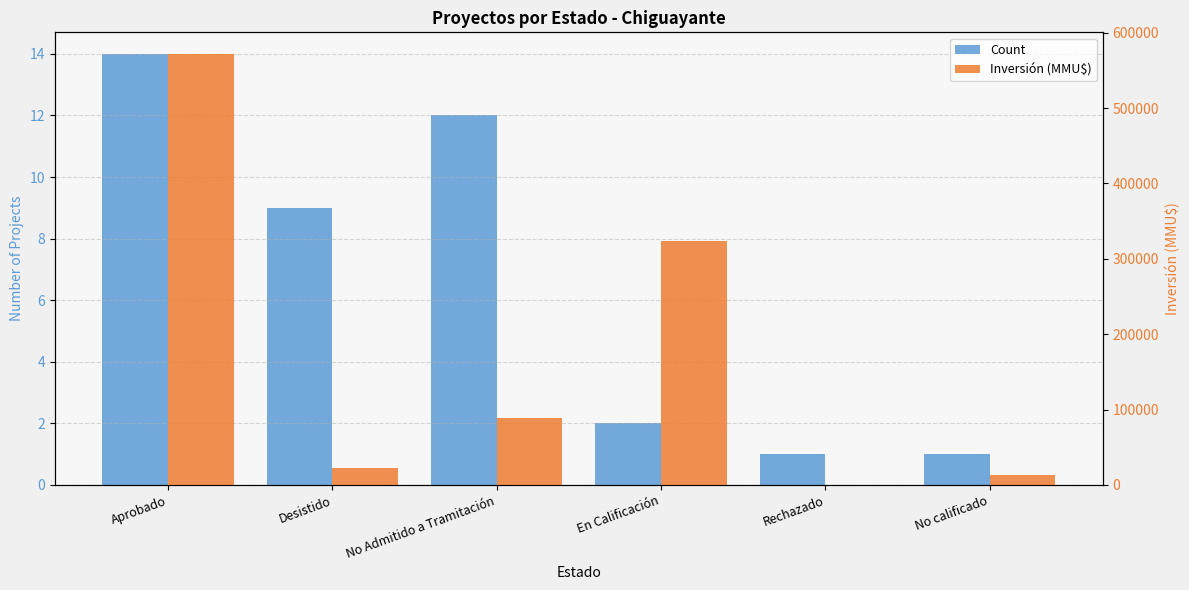

What is the difference between the highest and lowest values at No calificado?

12999